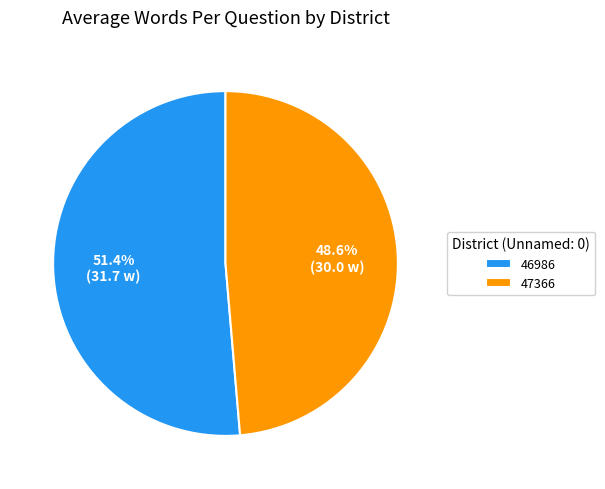

How much of the chart is everything except 46986?

48.6%